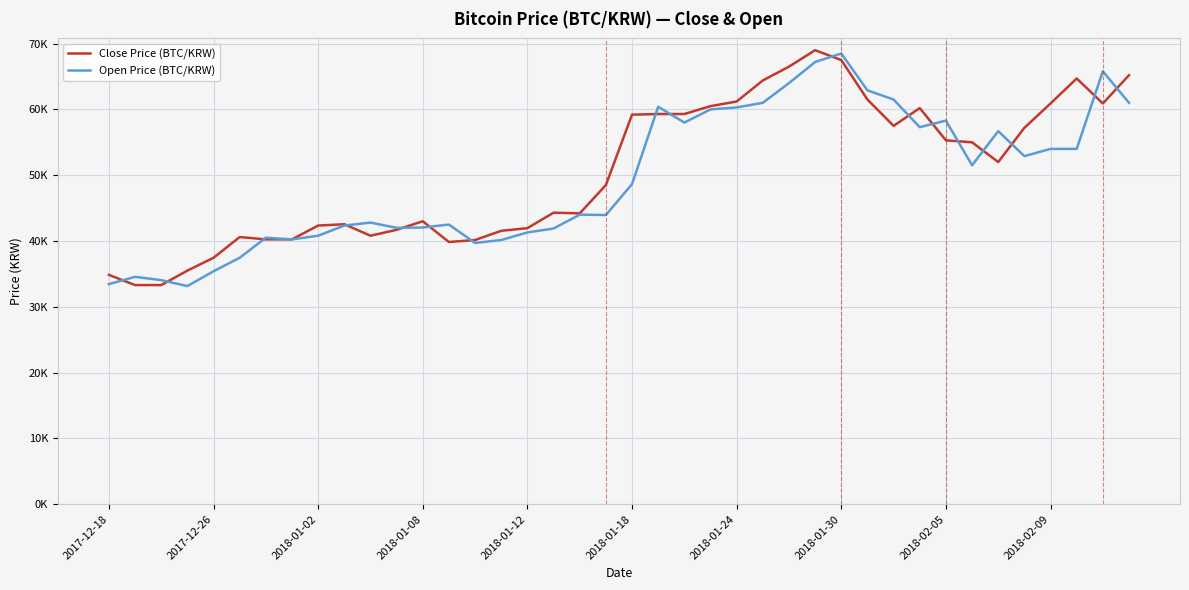

Rank the series by their average value, from lowest to highest.

Open Price (BTC/KRW), Close Price (BTC/KRW)